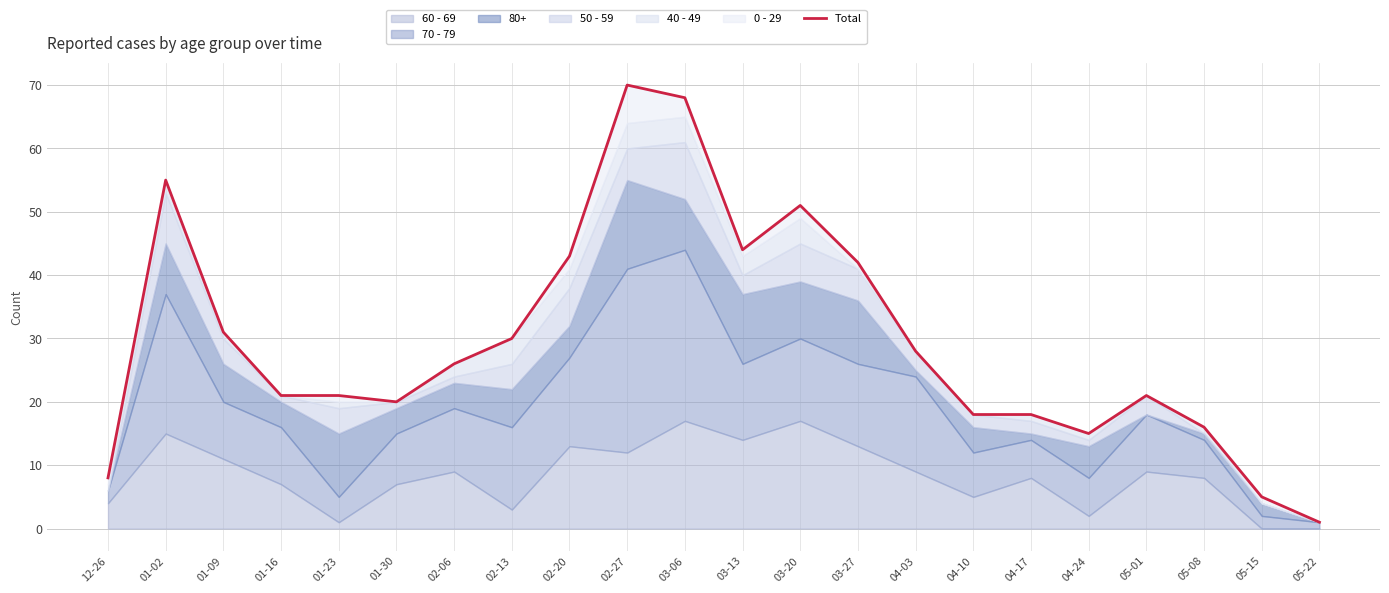

True or false: the data shows 31 at 04-10.

False